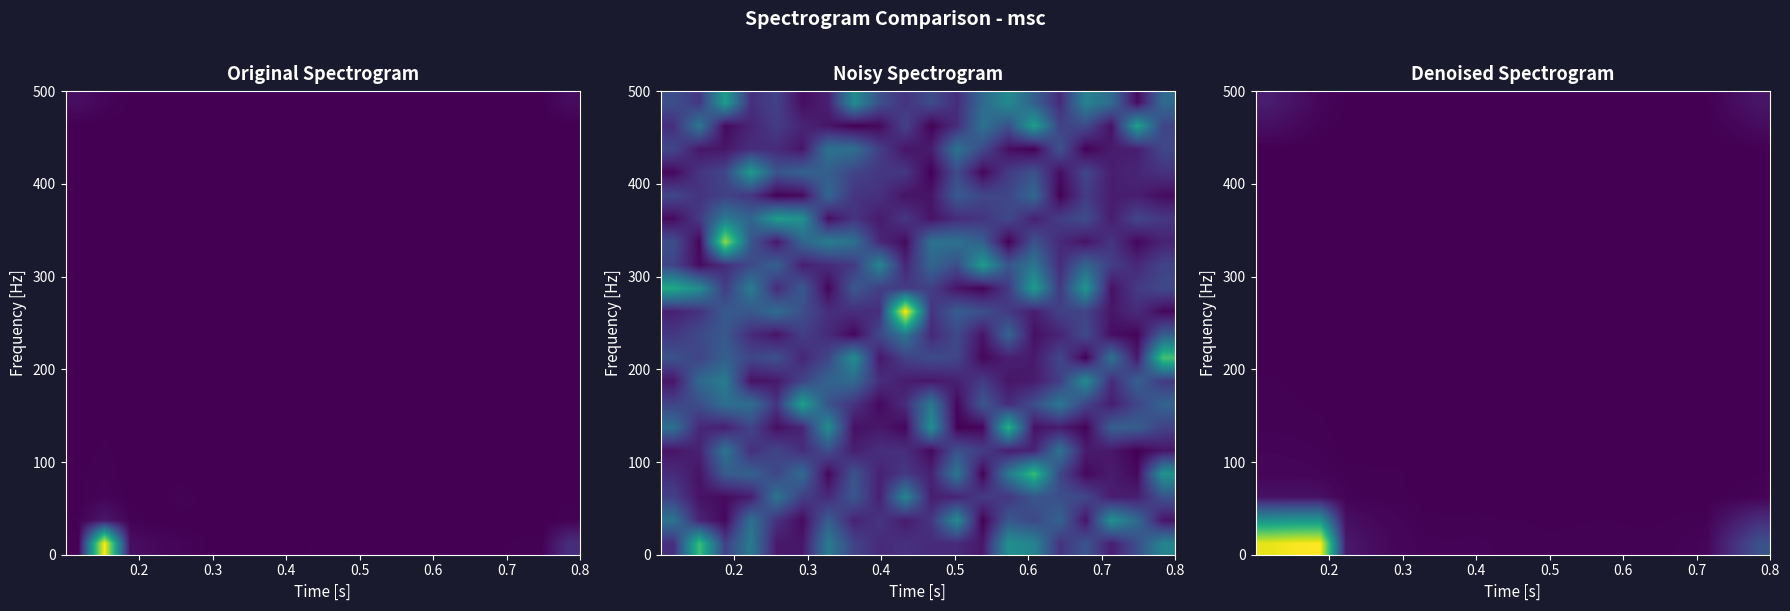

At how many categories does at least one series exceed 24212163006219?

3